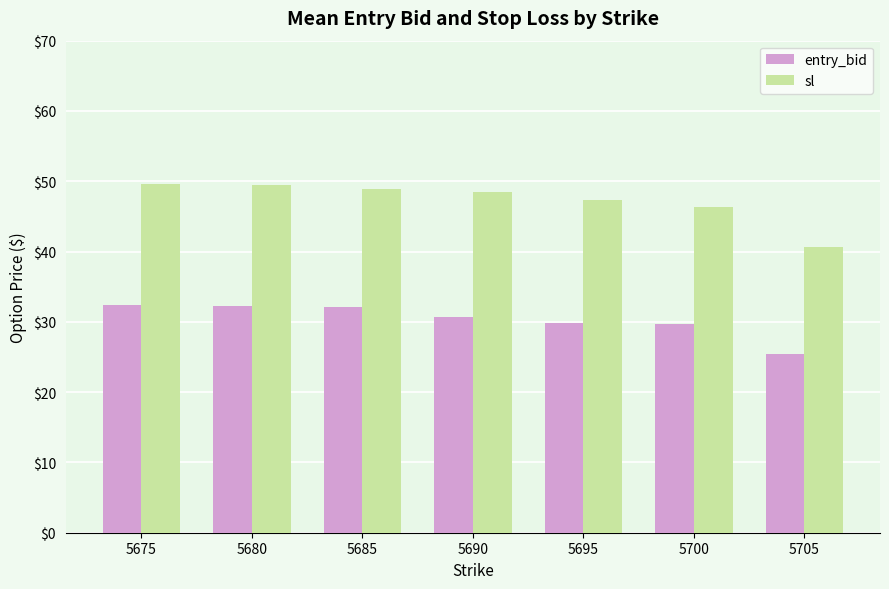

What is the difference between the highest and lowest values at 5705?

15.2